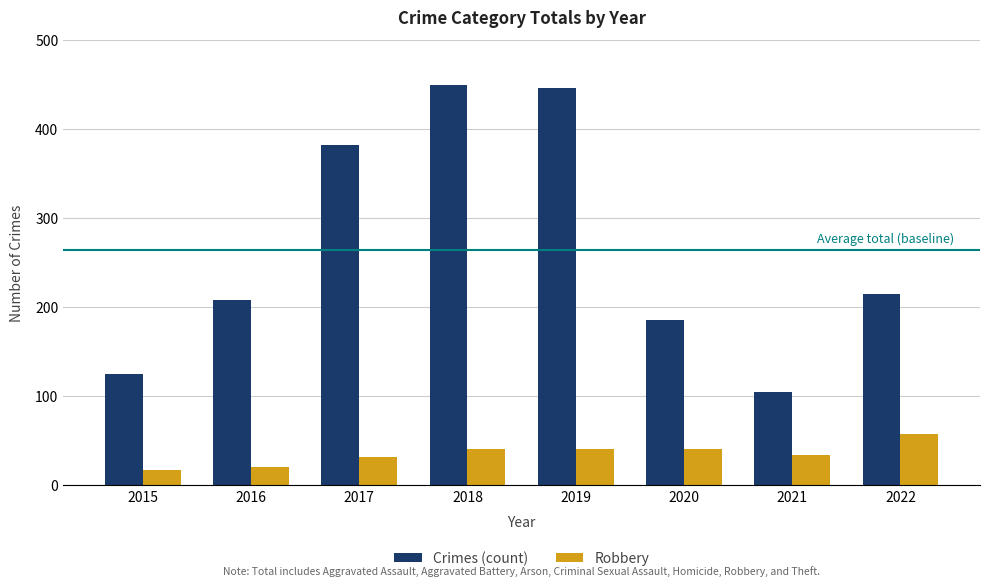

Reading left to right, what are all the values shown in this chart?

Crimes (count): 2015=125	2016=208	2017=382	2018=449	2019=446	2020=185	2021=104	2022=214
Robbery: 2015=17	2016=20	2017=31	2018=40	2019=40	2020=40	2021=34	2022=57